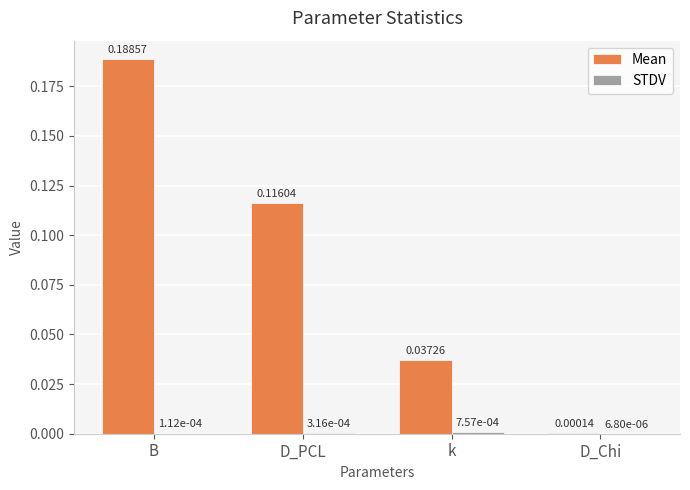

Which series has the largest total across all categories?

Mean